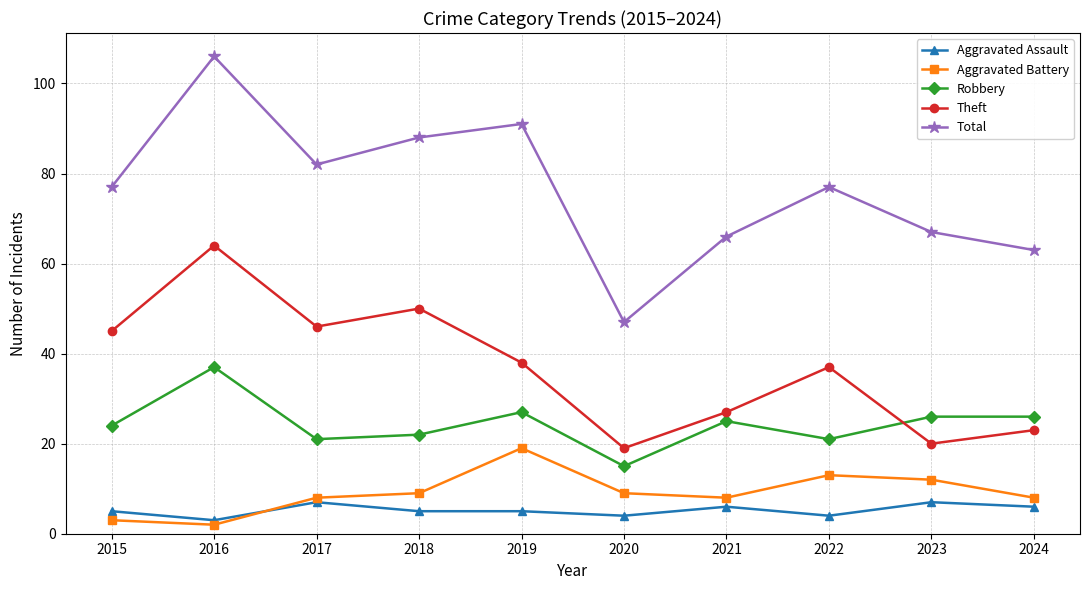

What is the sum of all Robbery values?

244